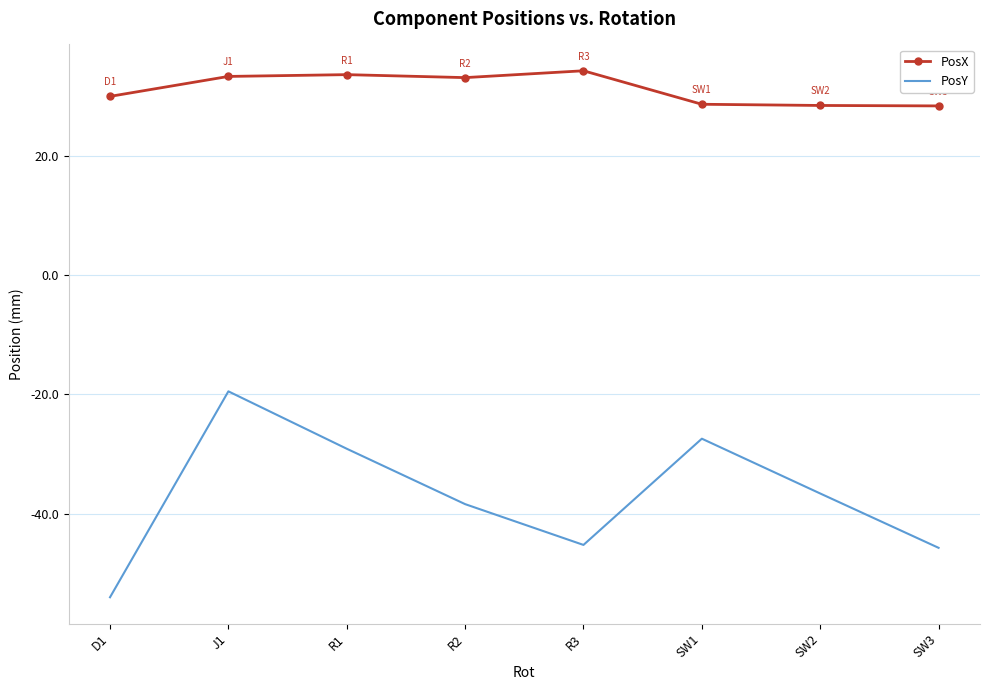

What is the difference between the PosY values at D1 and SW2?

17.4